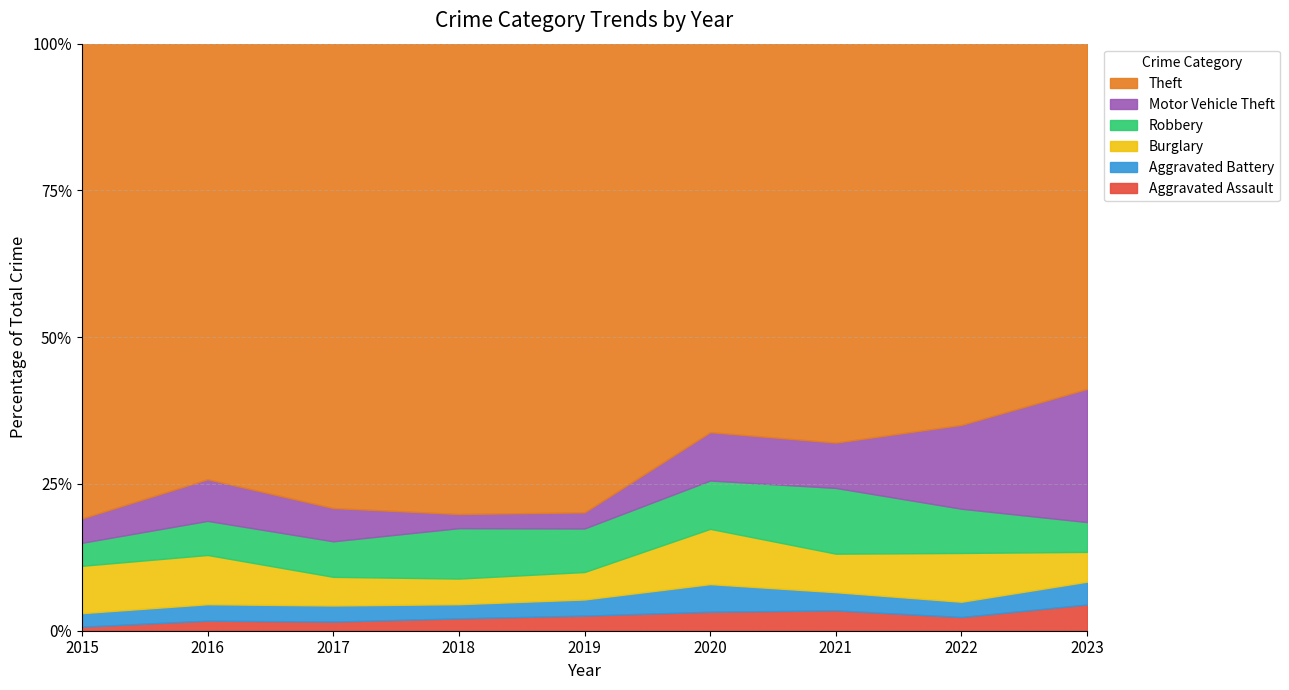

True or false: Aggravated Assault and Robbery intersect in this chart.

False